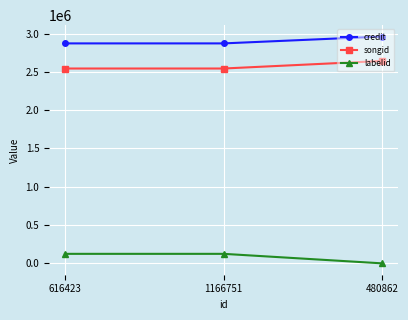

Is the value of songid at 1166751 greater than the value of labelid at 1166751?

Yes